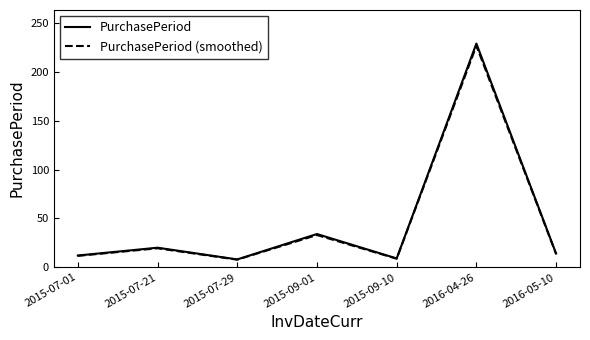

What is the spread (max minus min) of values at 2015-07-21?

0.6